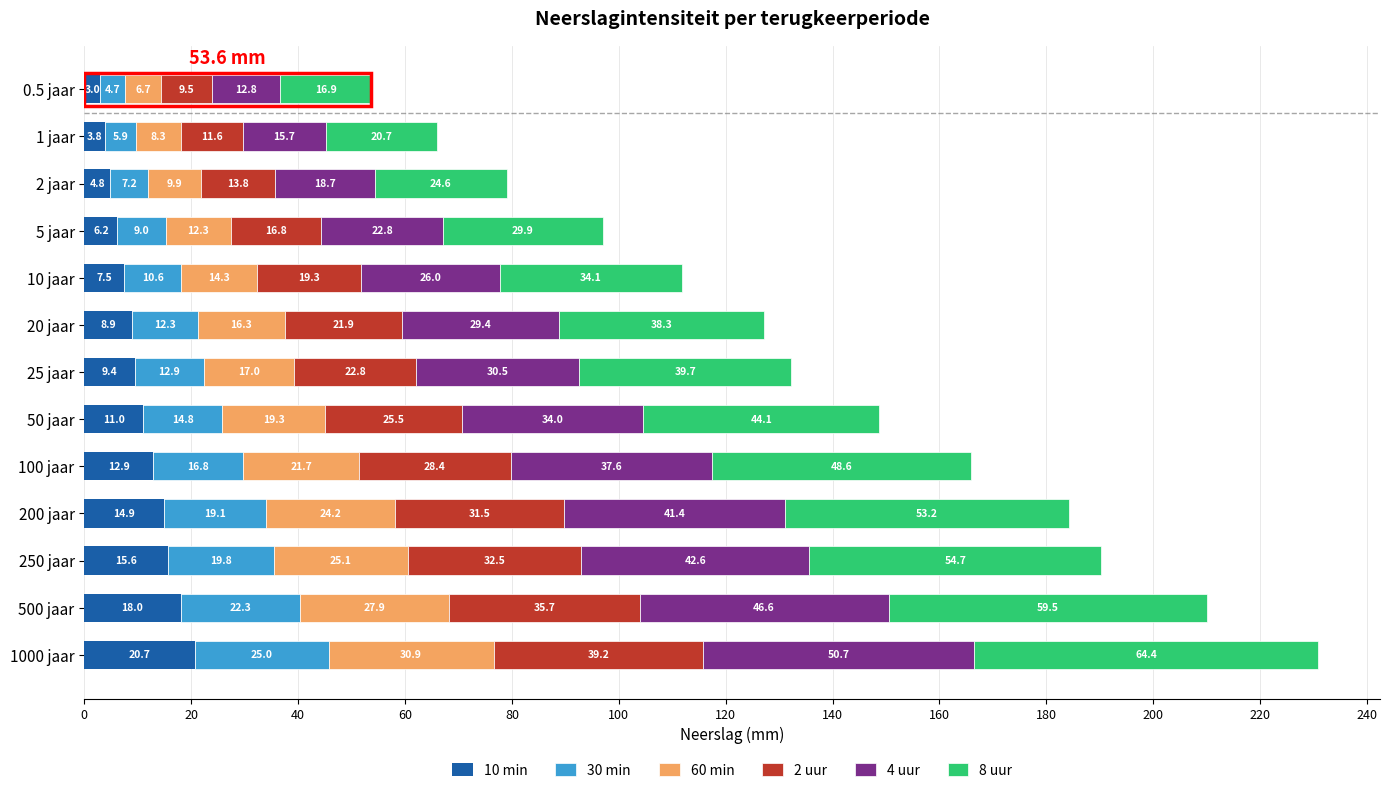

What is the minimum value for 10 min?

3.0